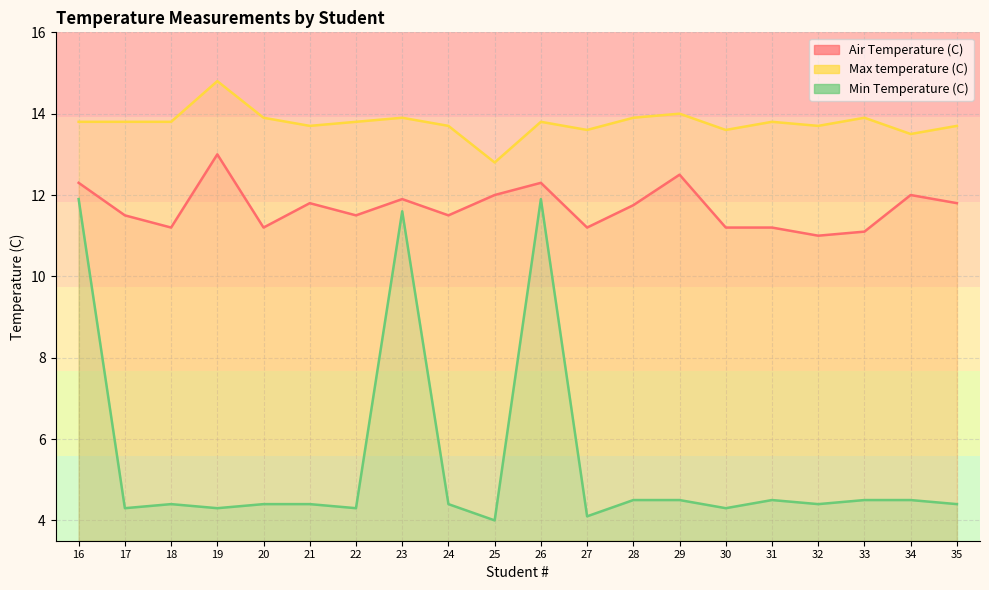

How many data points does each series have?

20